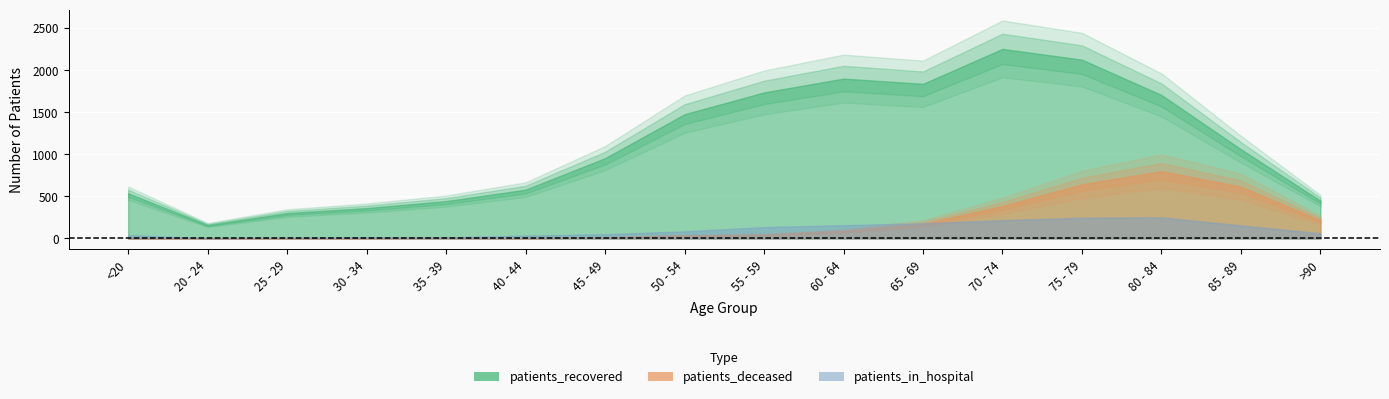

How many lines are shown in the chart?

3